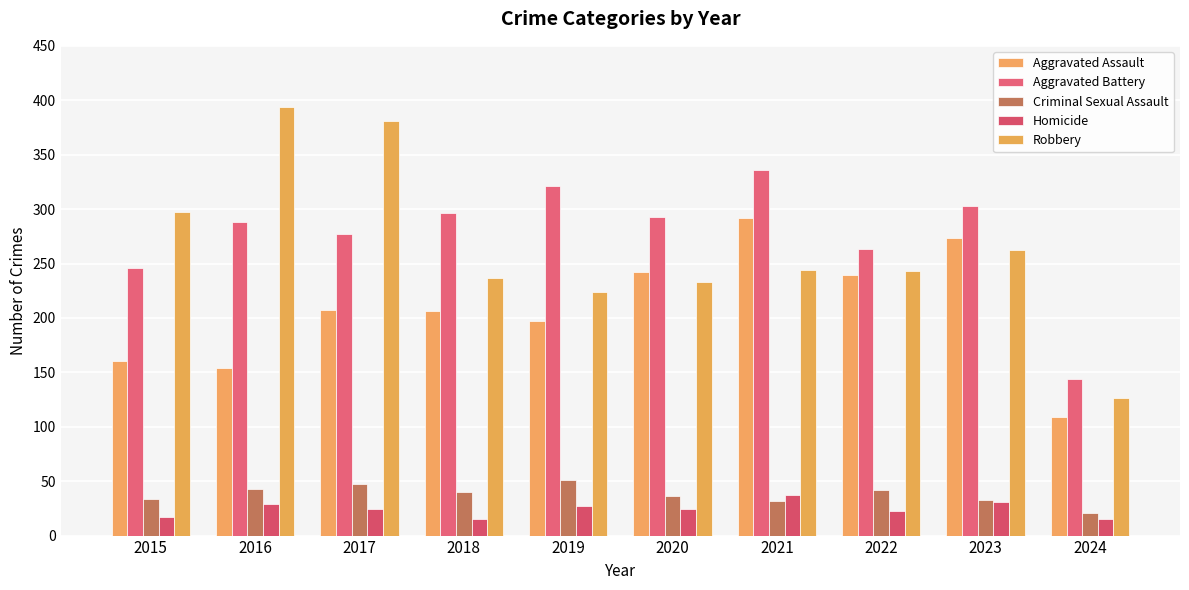

Rank the series by their maximum value, from highest to lowest.

Robbery, Aggravated Battery, Aggravated Assault, Criminal Sexual Assault, Homicide